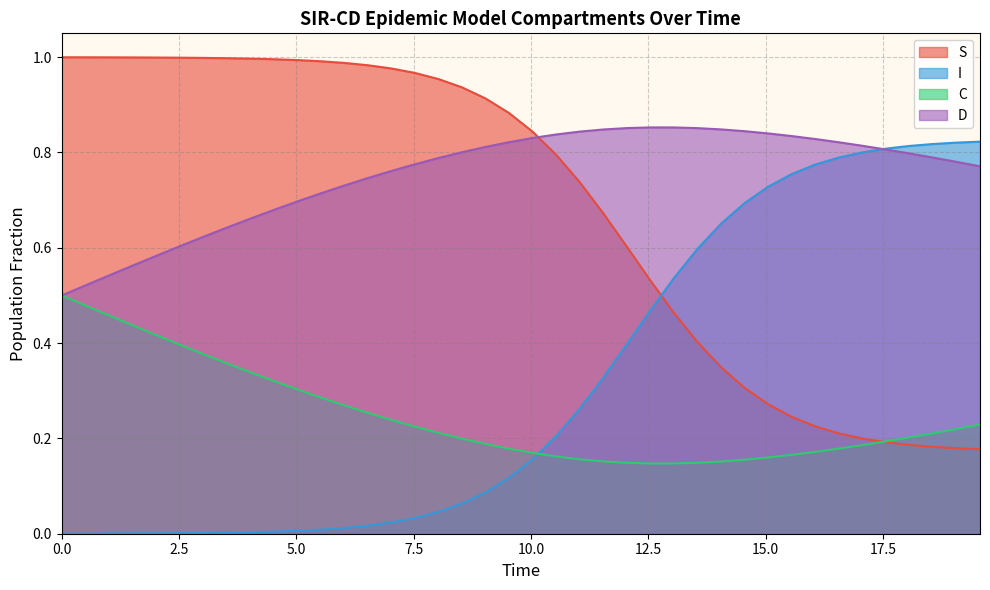

Which series has the largest total across all categories?

D